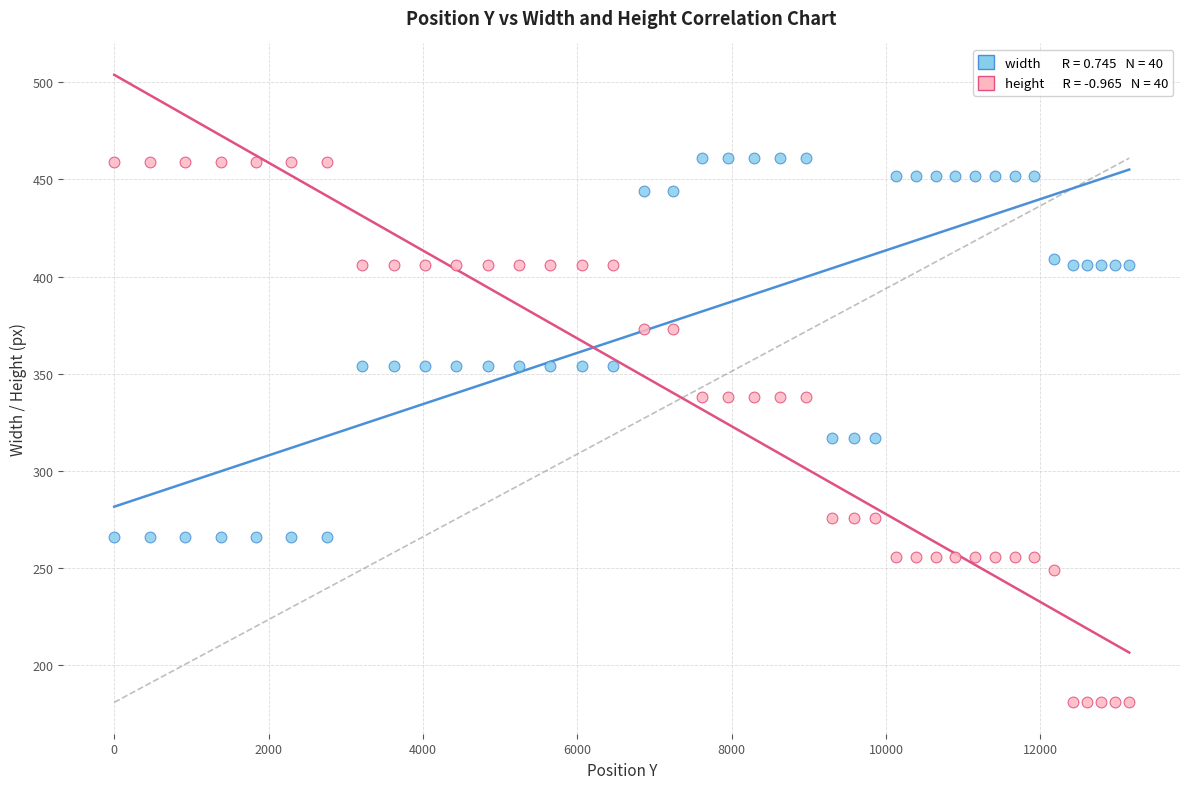

Across all data points, what is the range of X values (max minus min)?

13152